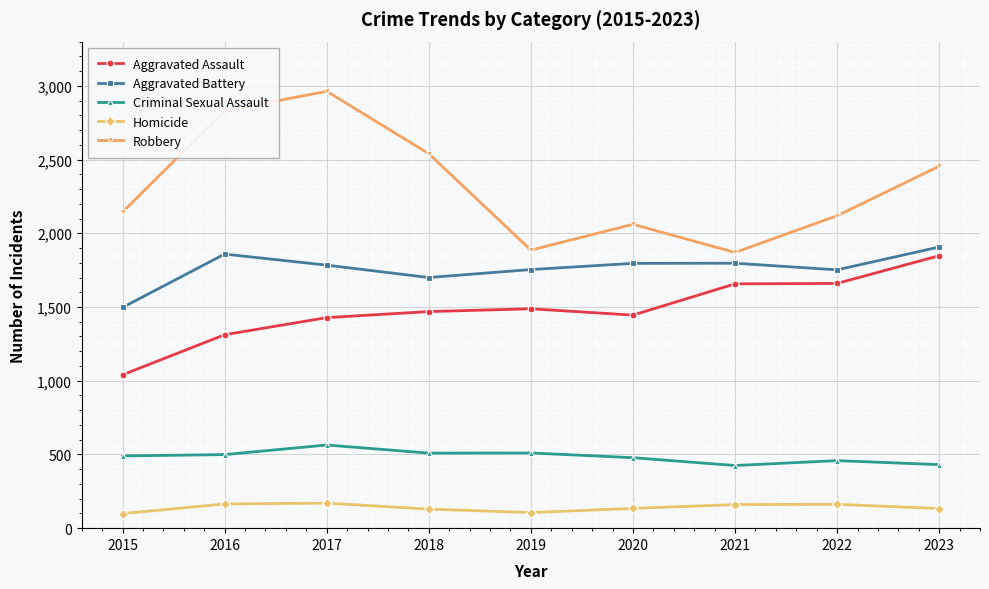

True or false: Aggravated Assault has a value of 677 at 2022.

False